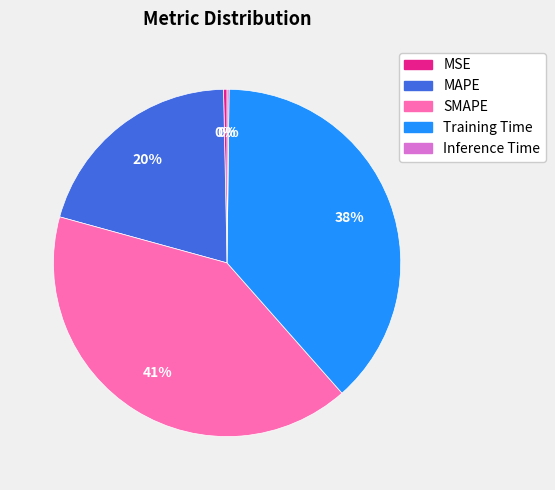

To the nearest percent, what is the difference between the largest and smallest slice percentages?

41%